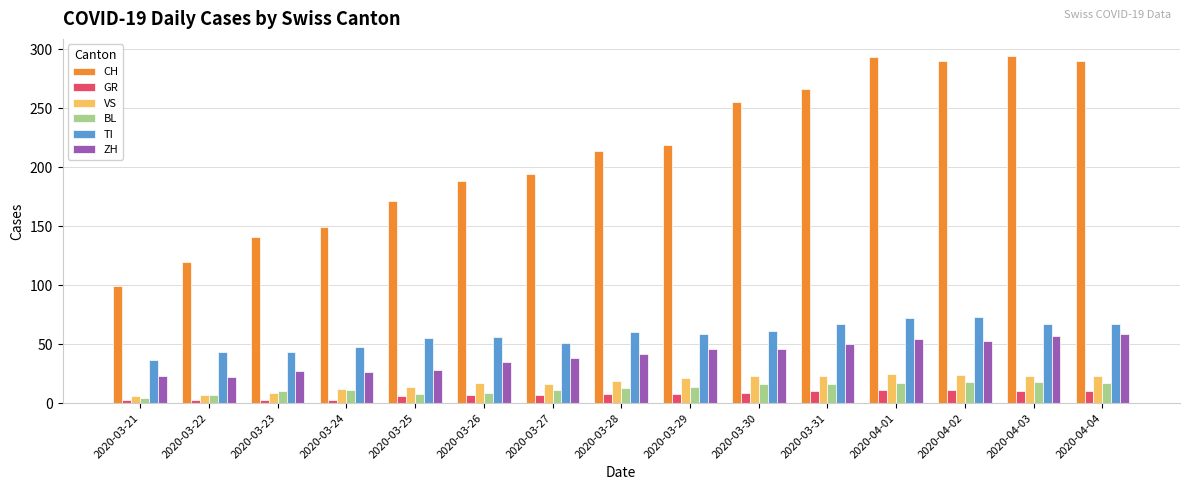

At how many categories does at least one series exceed 241?

6